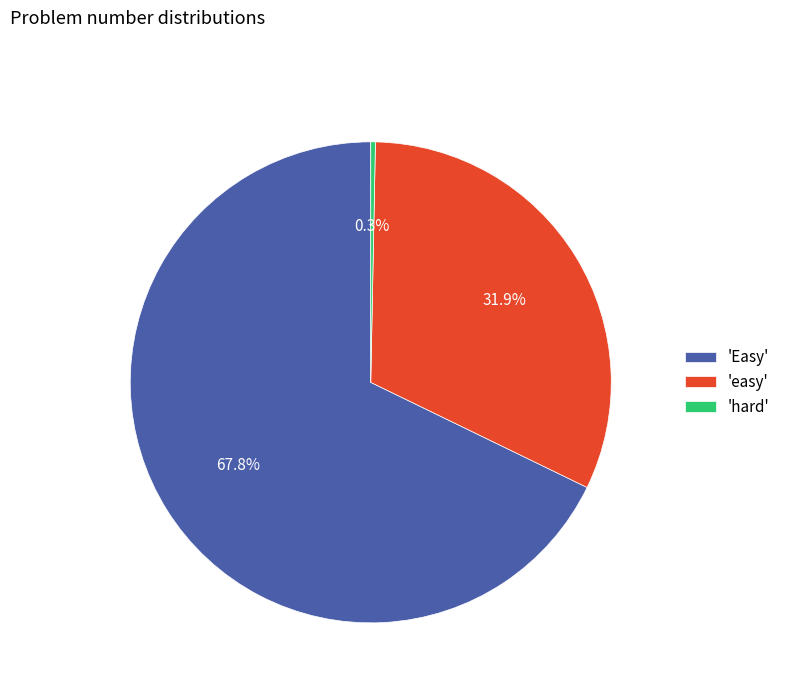

How much of the chart is everything except 'hard'?

99.7%